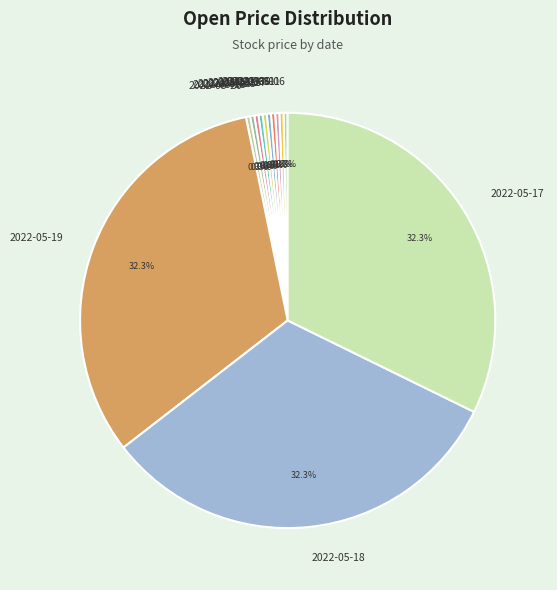

To the nearest percent, what is the average slice percentage?

8%